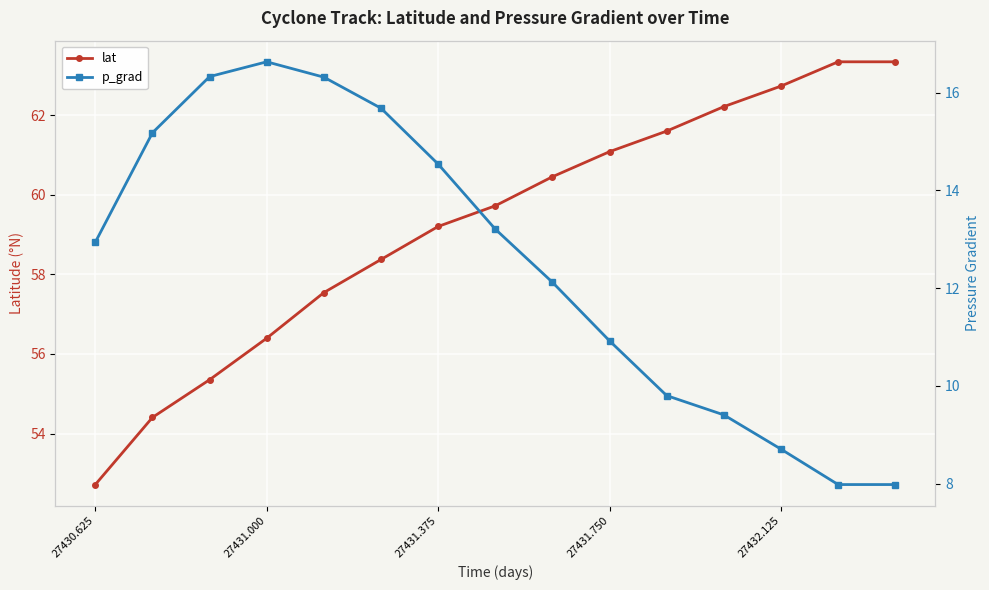

True or false: lat has more than 1 points higher than both neighbors.

False